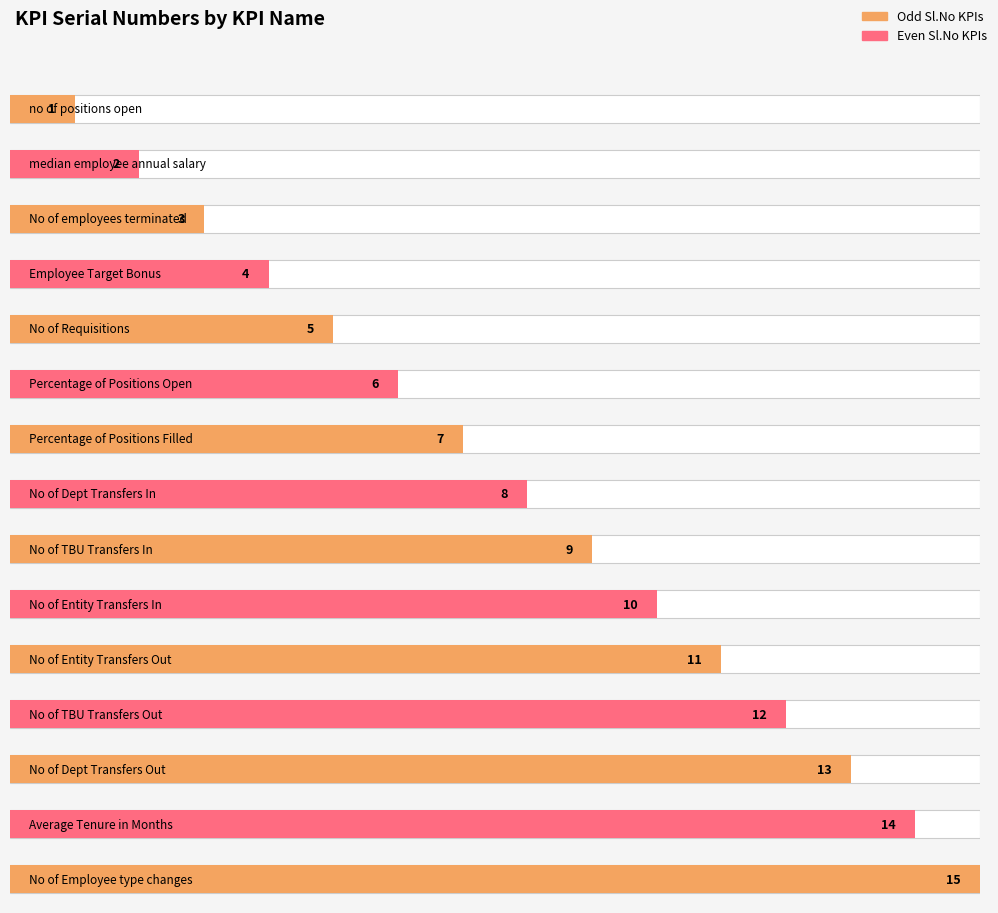

What is the change in value from Percentage of Positions Filled to Average Tenure in Months?

+7